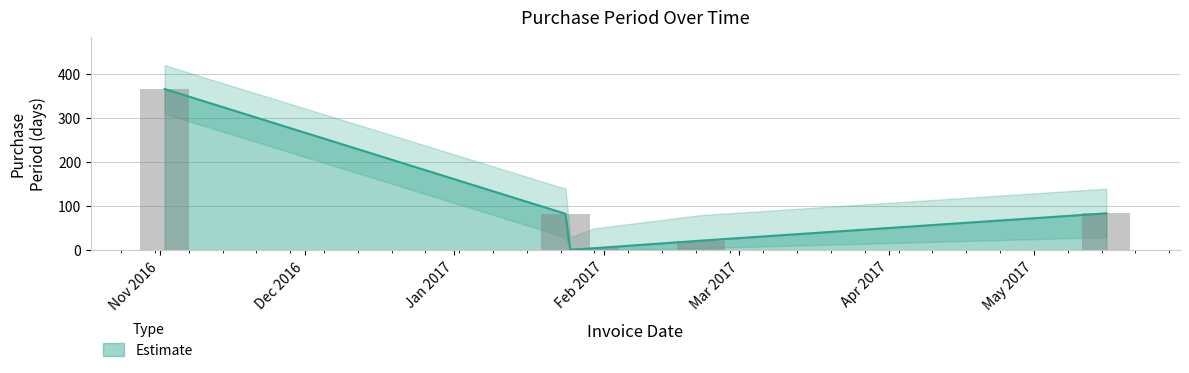

Which label corresponds to the largest value in the chart?

2016-11-02